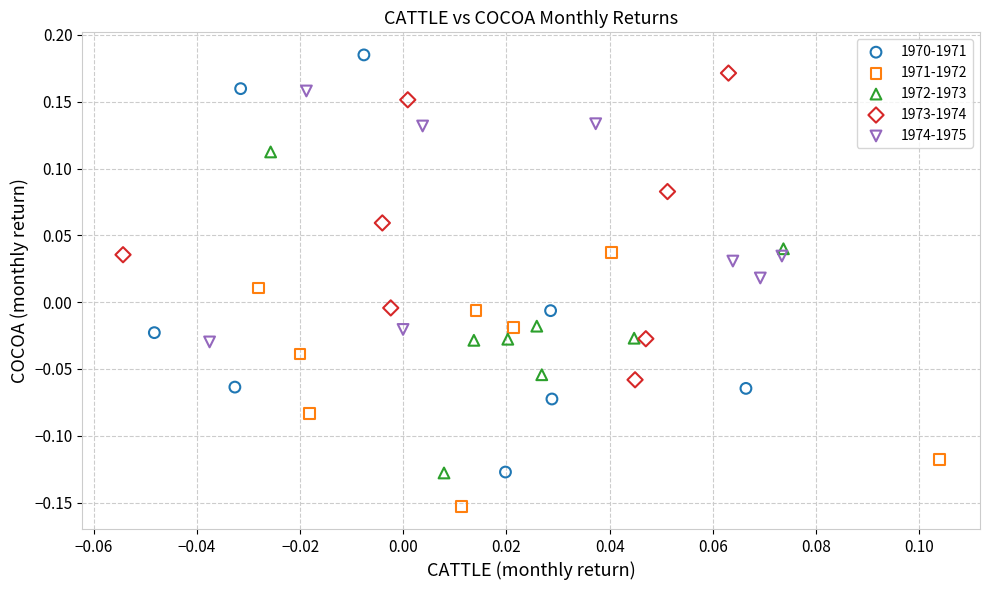

Which series contains the lowest Y value?

1971-1972